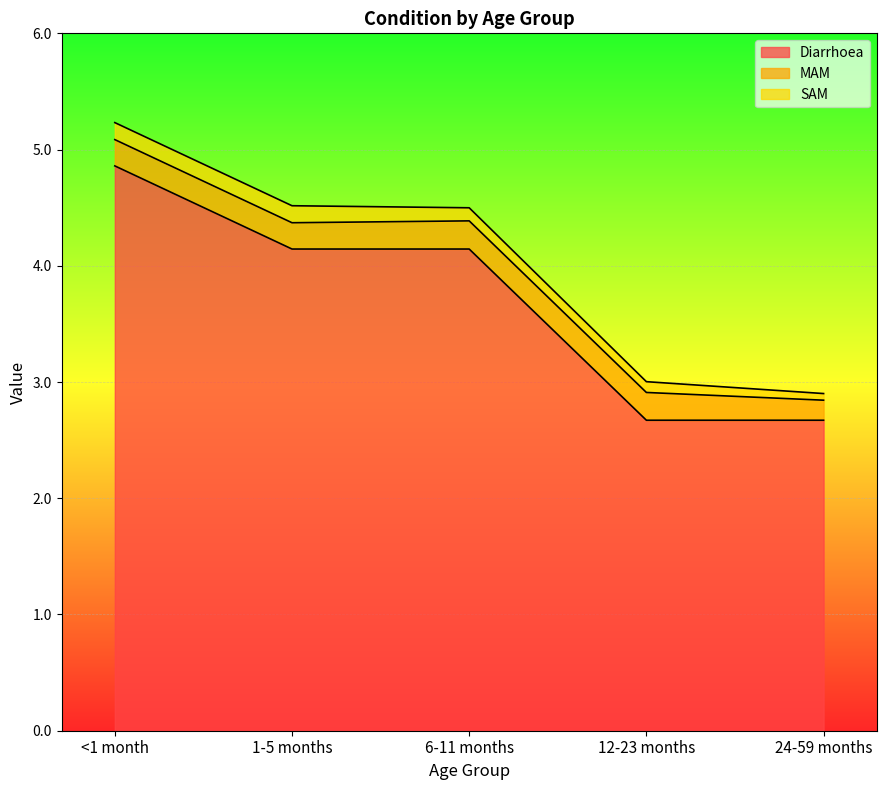

What is the difference between the maximum and minimum values in the MAM series?

0.1